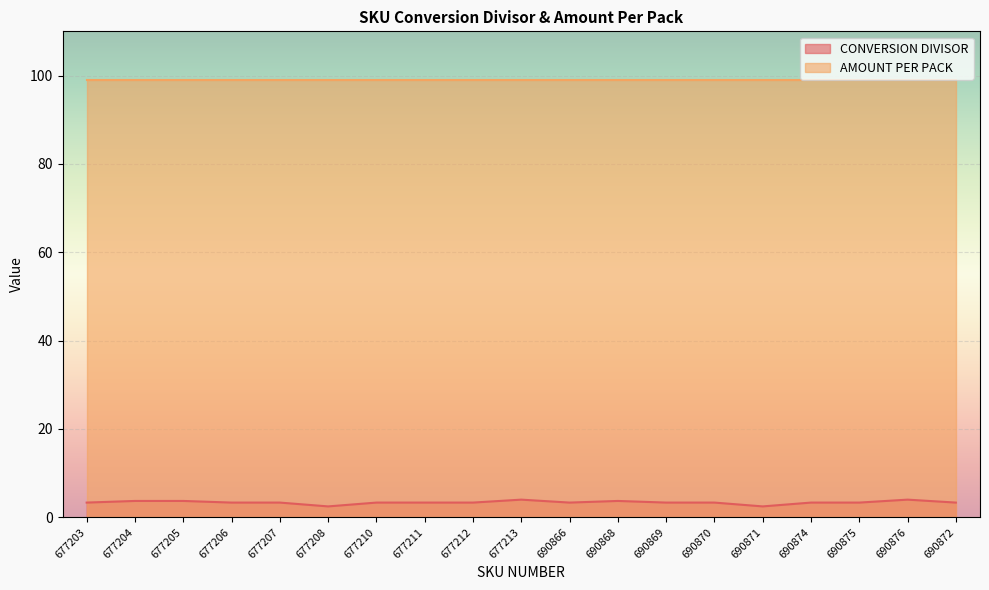

Reading left to right, what are all the values shown in this chart?

3.3	3.7	3.7	3.3	3.3	2.5	3.3	3.3	3.3	4.0	3.3	3.7	3.3	3.3	2.5	3.3	3.3	4.0	3.3